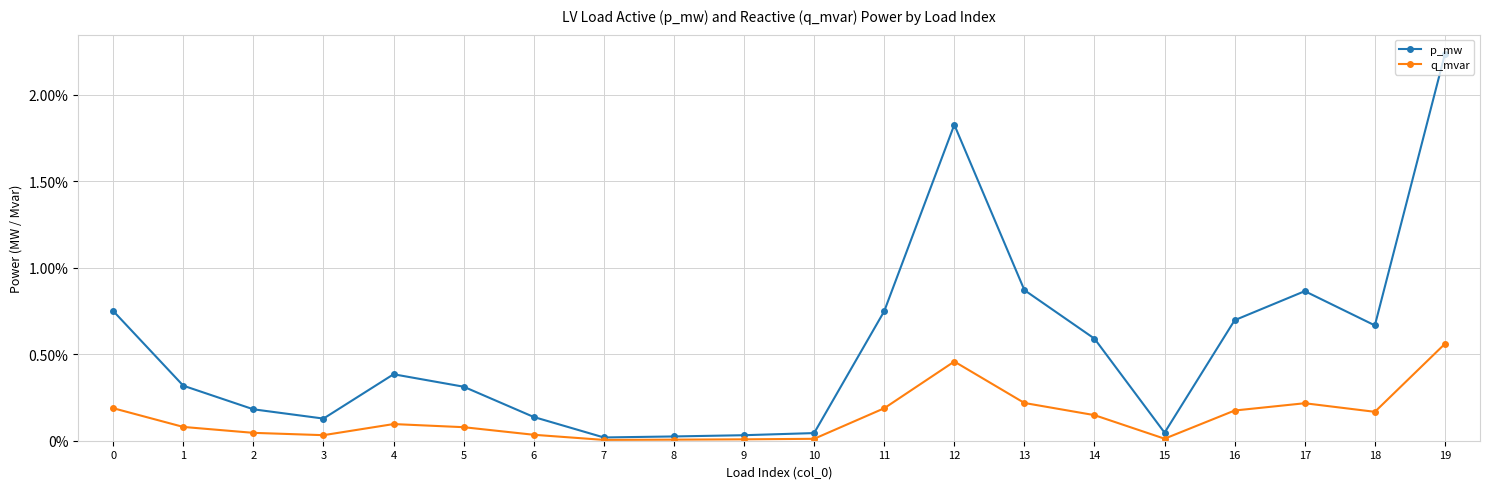

At 16, list the series in order from smallest to largest.

q_mvar, p_mw